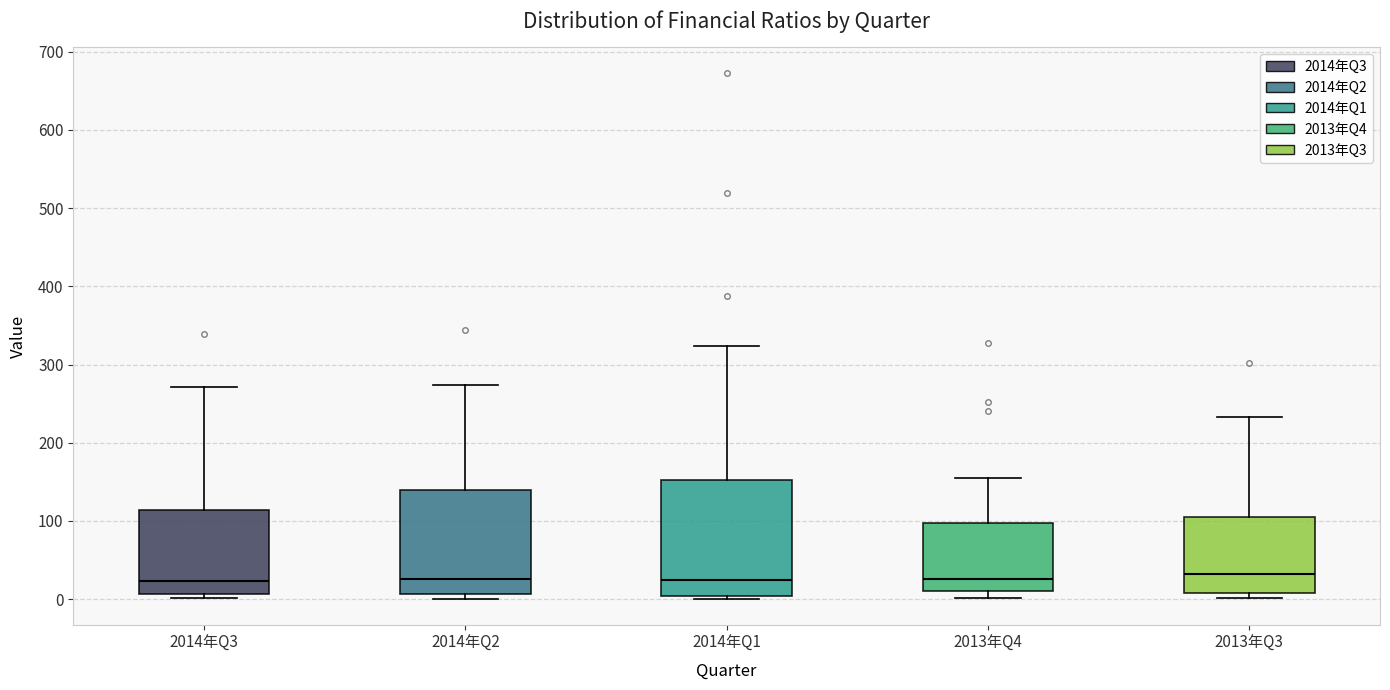

Where is the upper edge of the box for 2014年Q3 on the y-axis? The values are not printed on the chart, so give them approximately, as read against the axis.

110